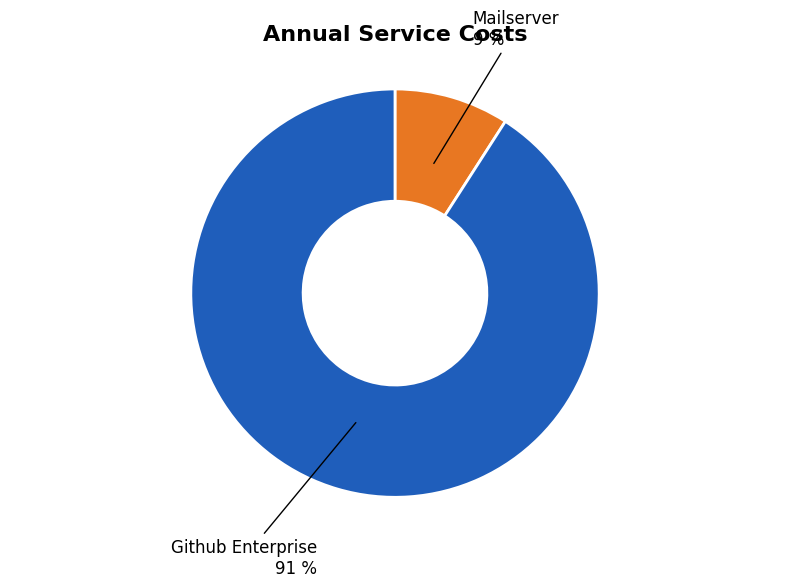

How many segments does this pie chart have?

2